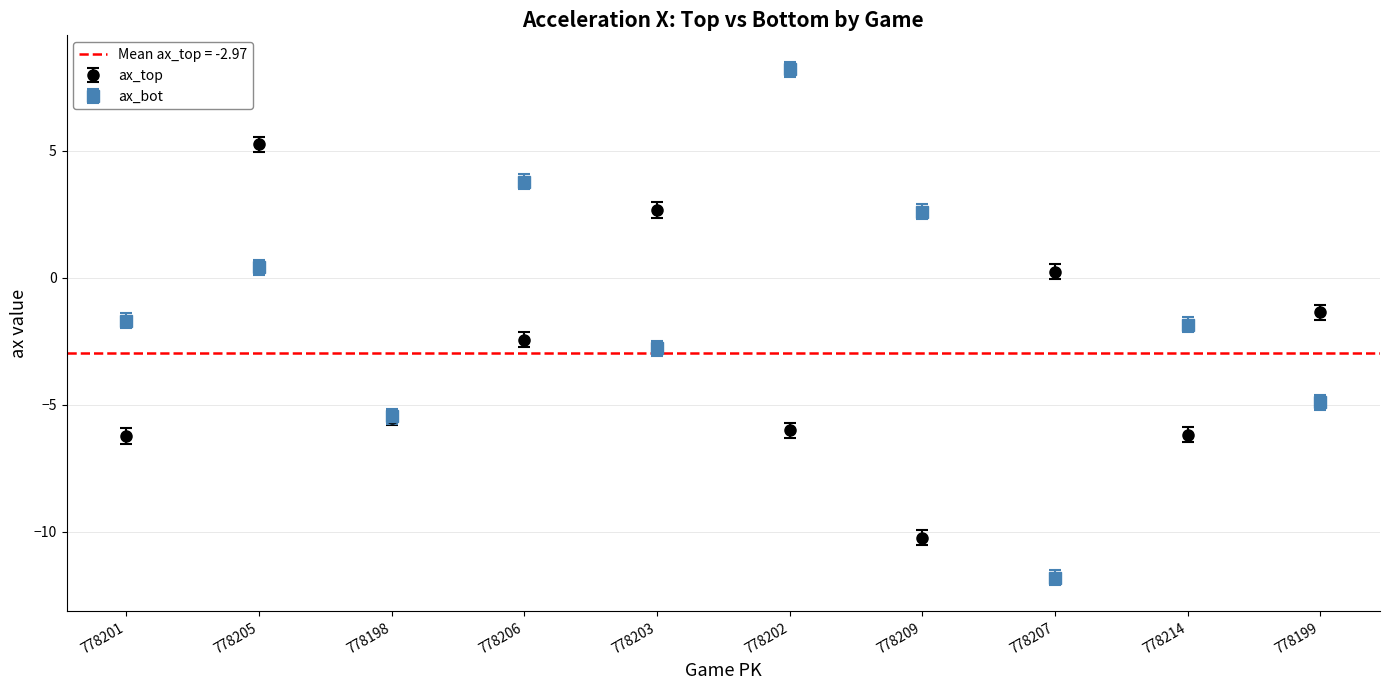

At which label does ax_bot first exceed -1?

778205